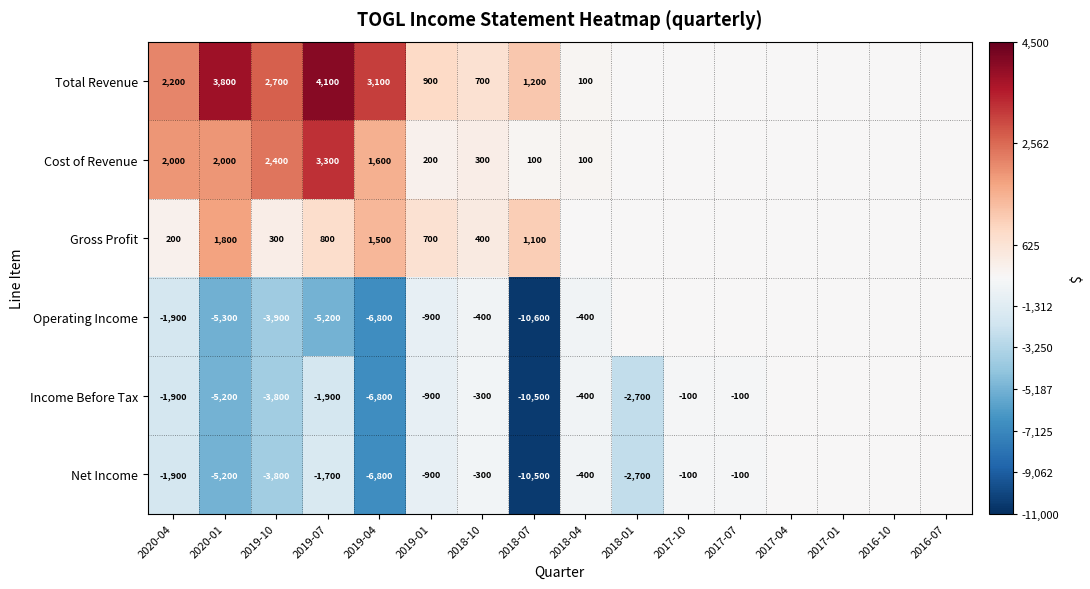

What is the spread (max minus min) of values at 2019-01?

1800